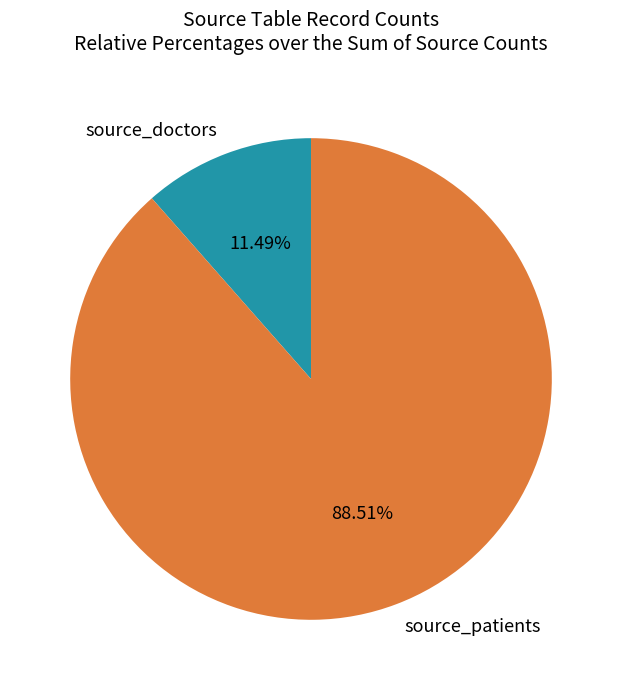

Is the sum of source_doctors and source_patients greater than half?

Yes